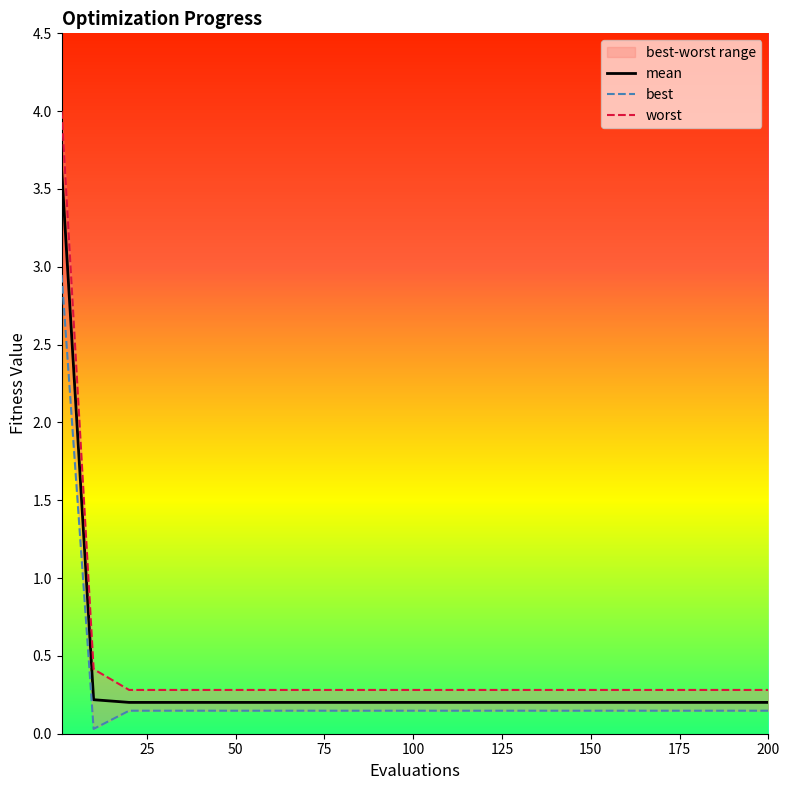

What is the average value of the best series?

0.3